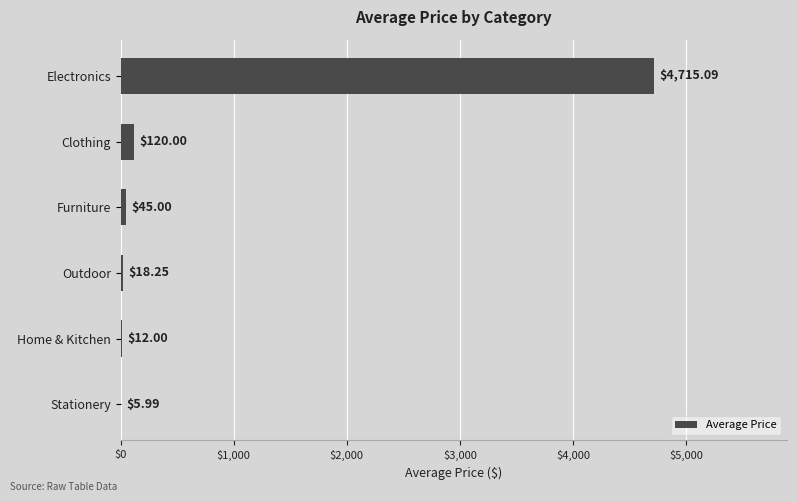

What is the sum of the values at Stationery and Home & Kitchen?

18.0